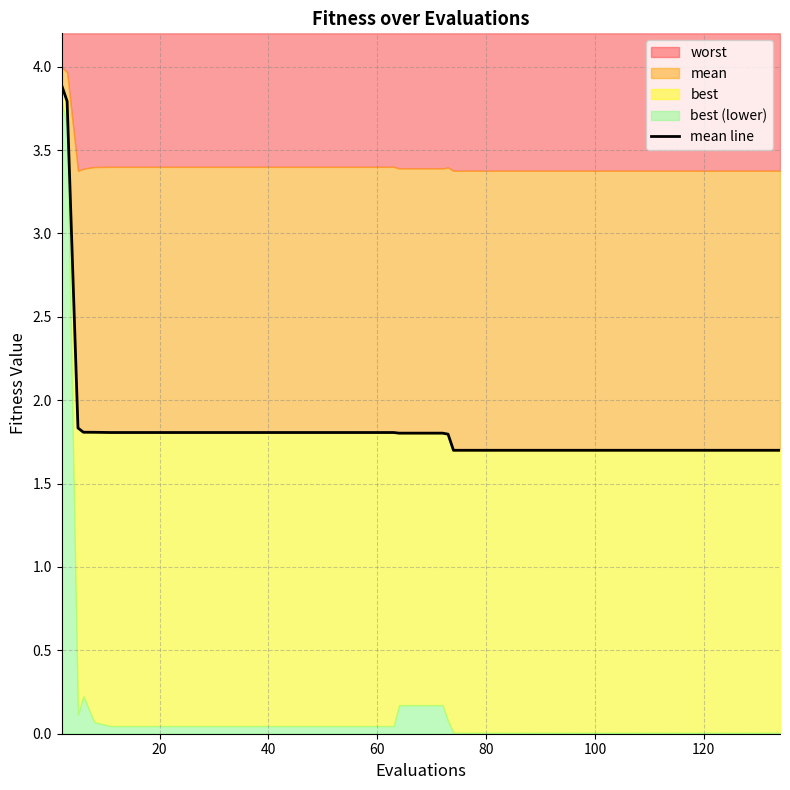

What is the maximum value shown in the chart?

3.9